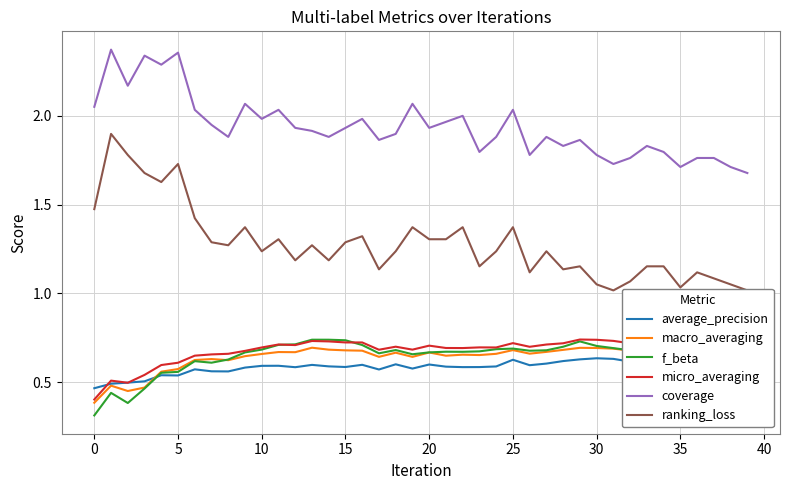

Does the chart have visible grid lines?

Yes